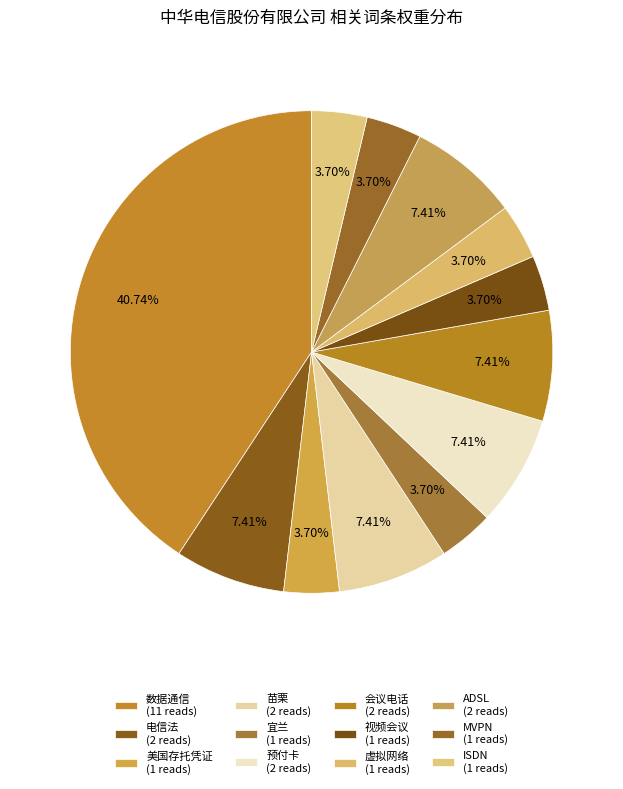

Count the number of slices in the pie.

12